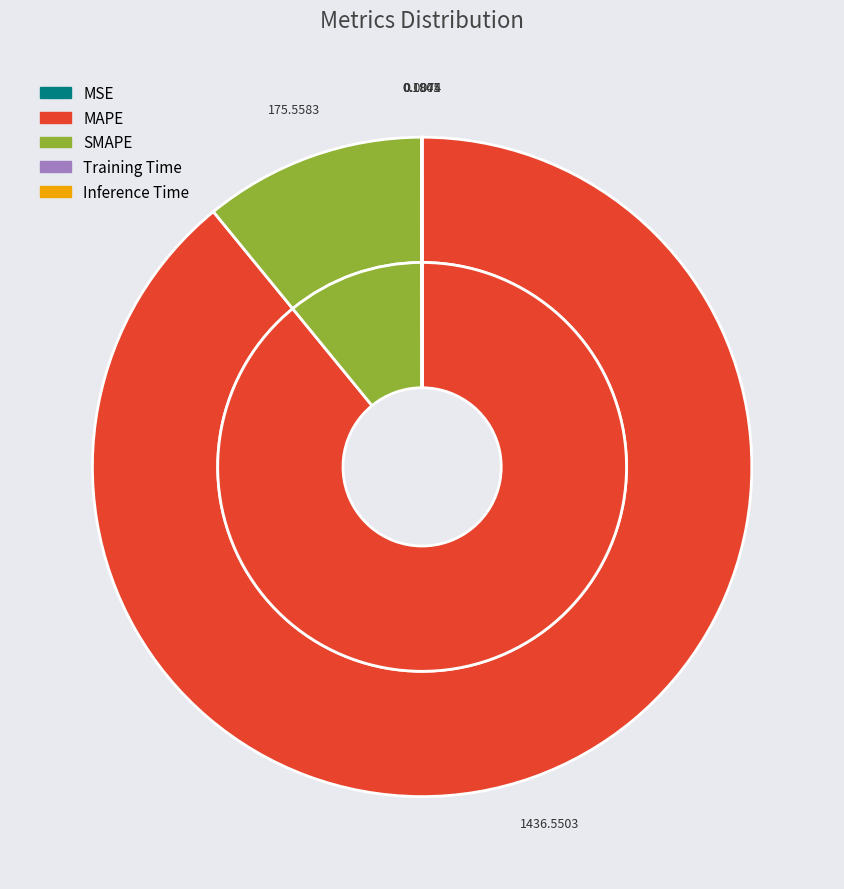

What is the smallest slice in the pie chart?

MSE